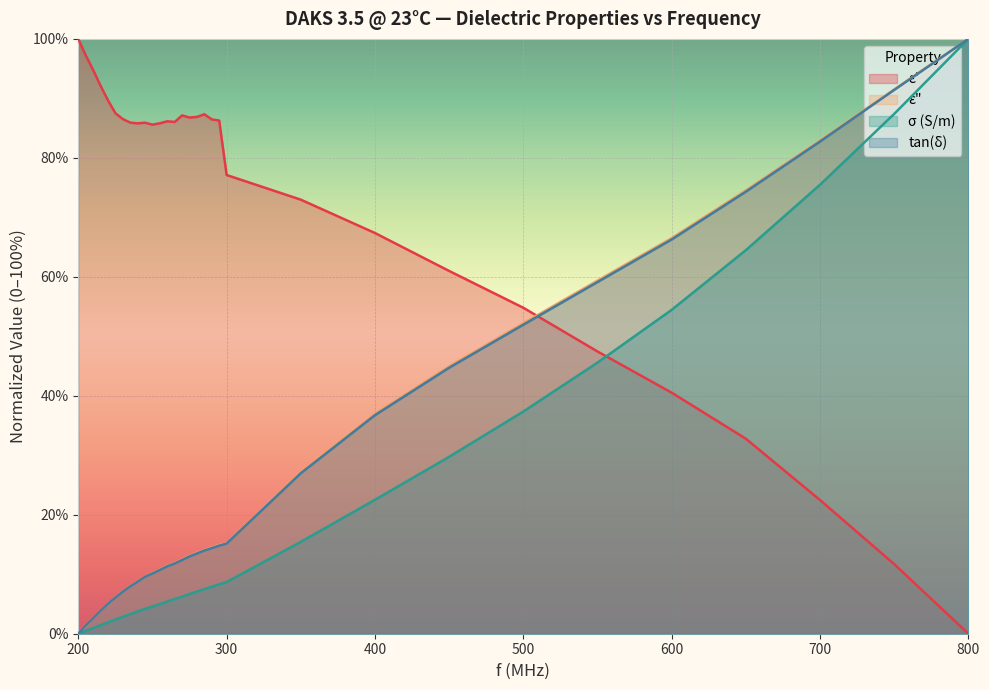

True or false: ε" and σ (S/m) intersect in this chart.

False